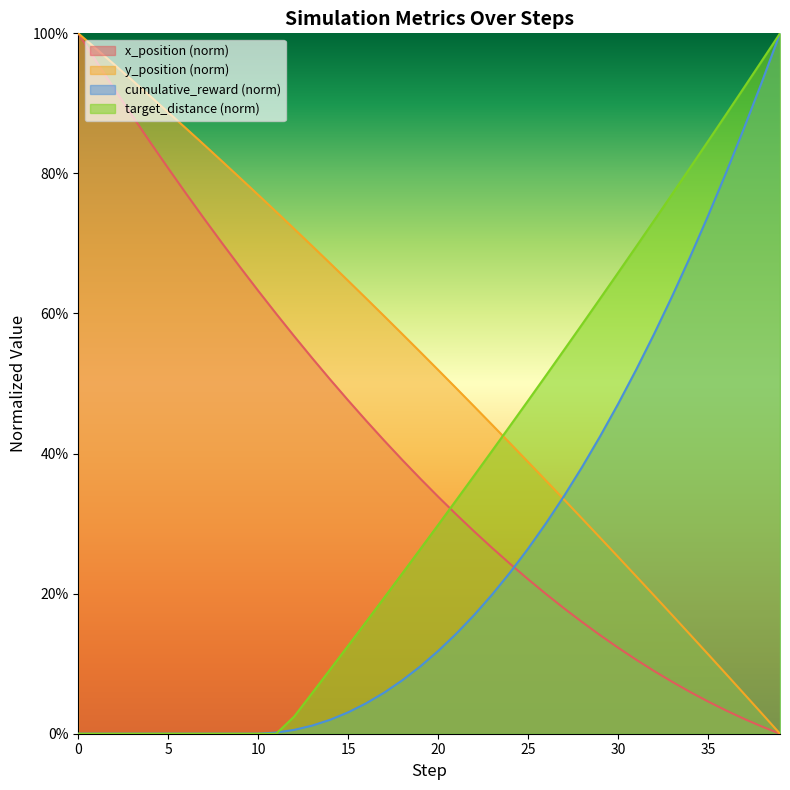

What is the value of the cumulative_reward point at the 35th from the left?

0.7